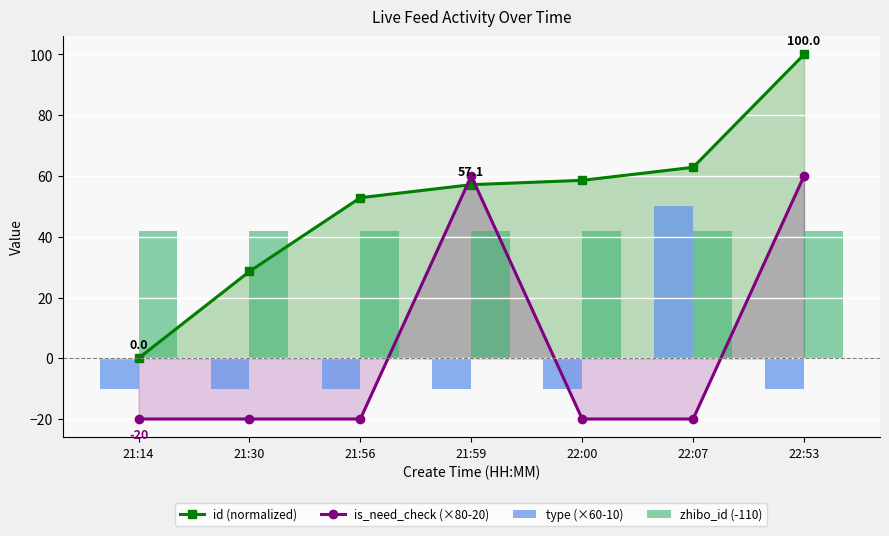

What is the label of the 2nd bar from the left?

21:30